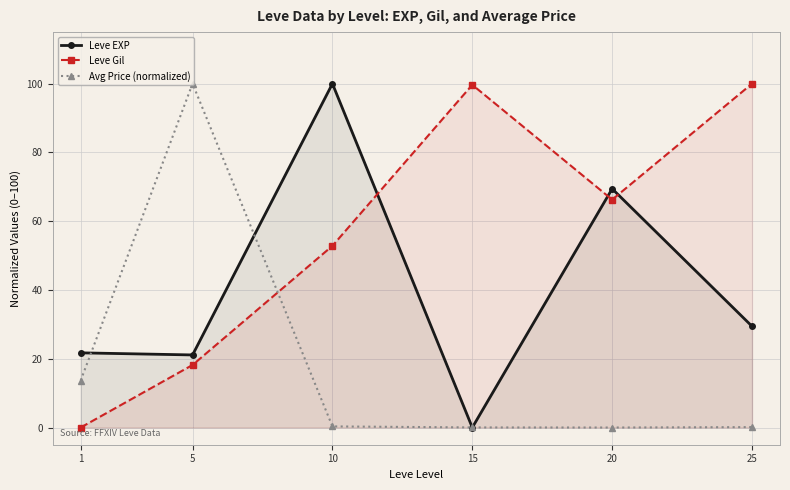

Does the chart display data point markers on the line(s)?

Yes